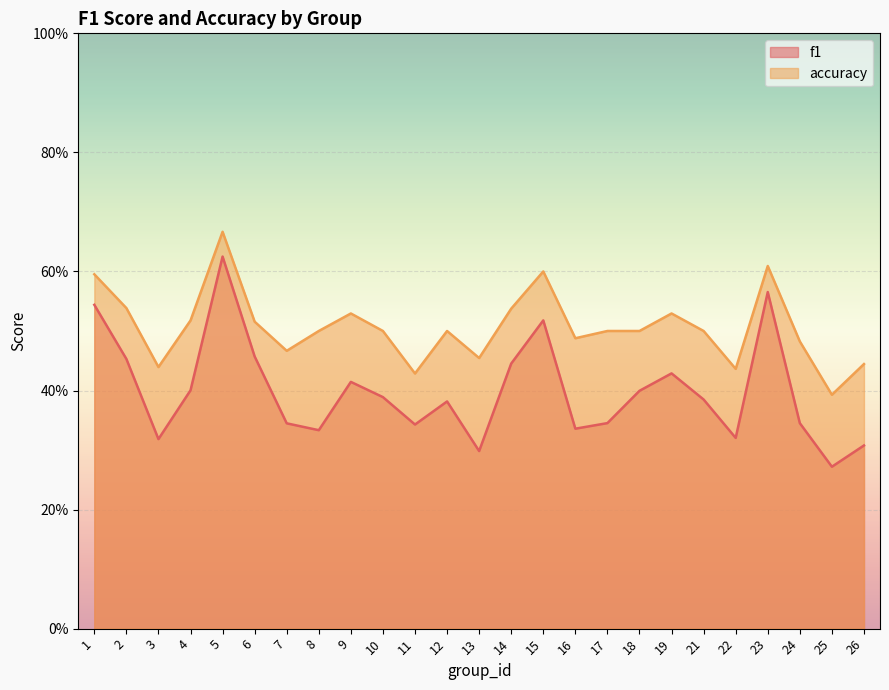

How many categories are shown in the chart?

25